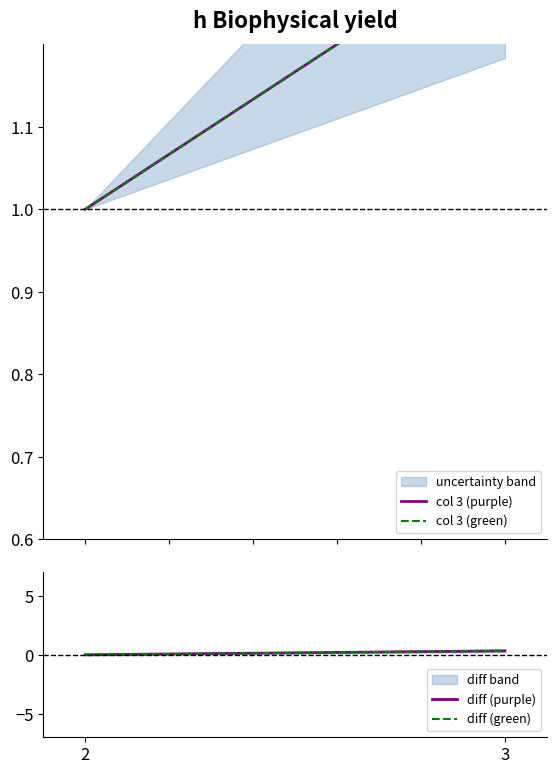

Rank the series by their maximum value, from lowest to highest.

diff (purple), diff (green), col 3 (purple), col 3 (green)